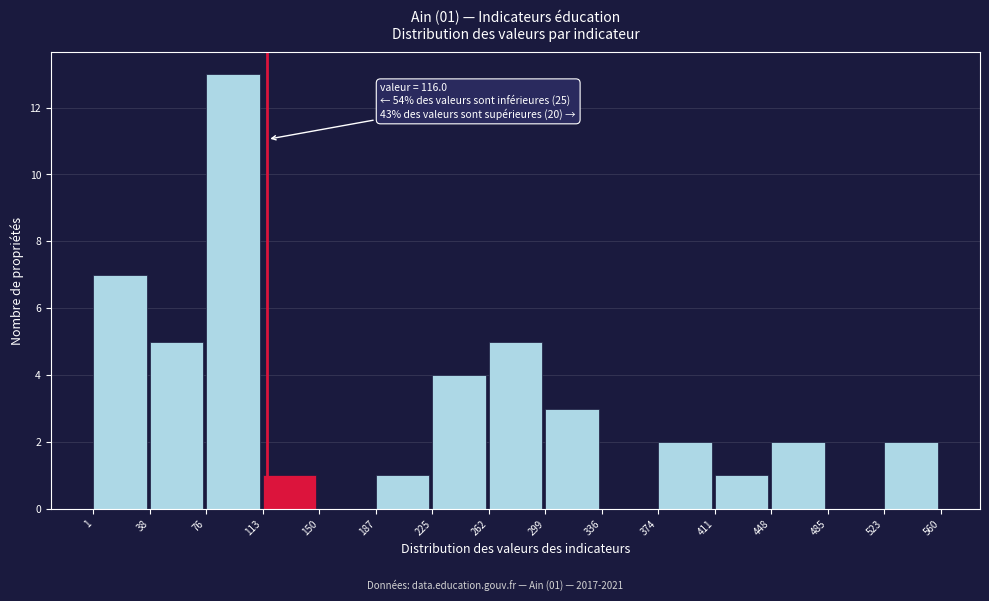

Which range on the x-axis has the tallest bar?

76 to 113